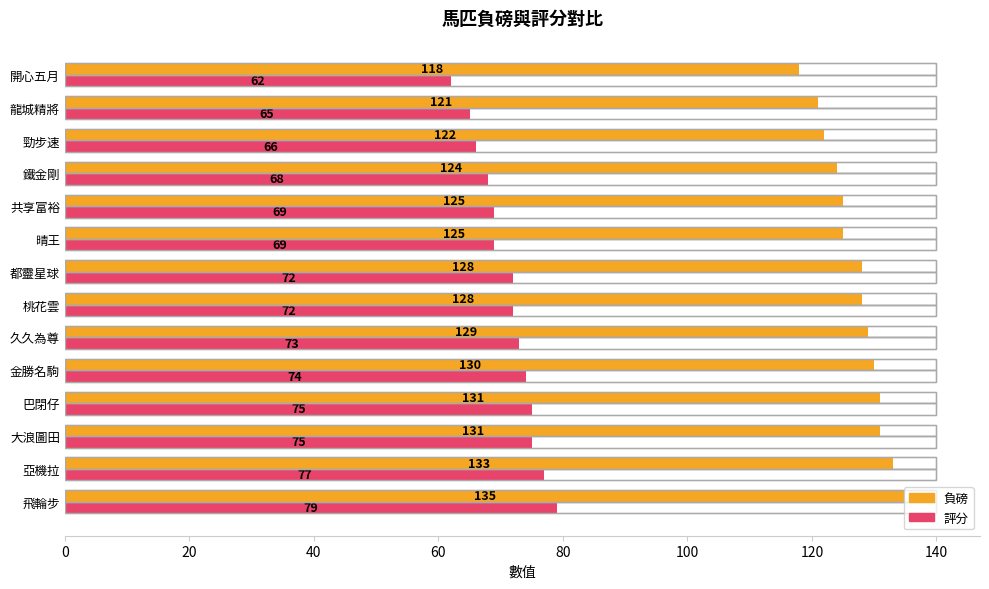

Reading right to left, what are all the values shown in this chart?

負磅: 118	121	122	124	125	125	128	128	129	130	131	131	133	135
評分: 62	65	66	68	69	69	72	72	73	74	75	75	77	79